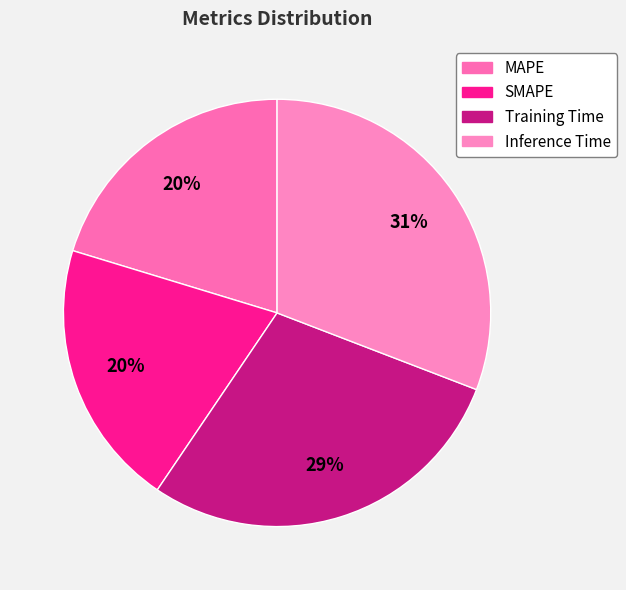

Count the number of slices in the pie.

4